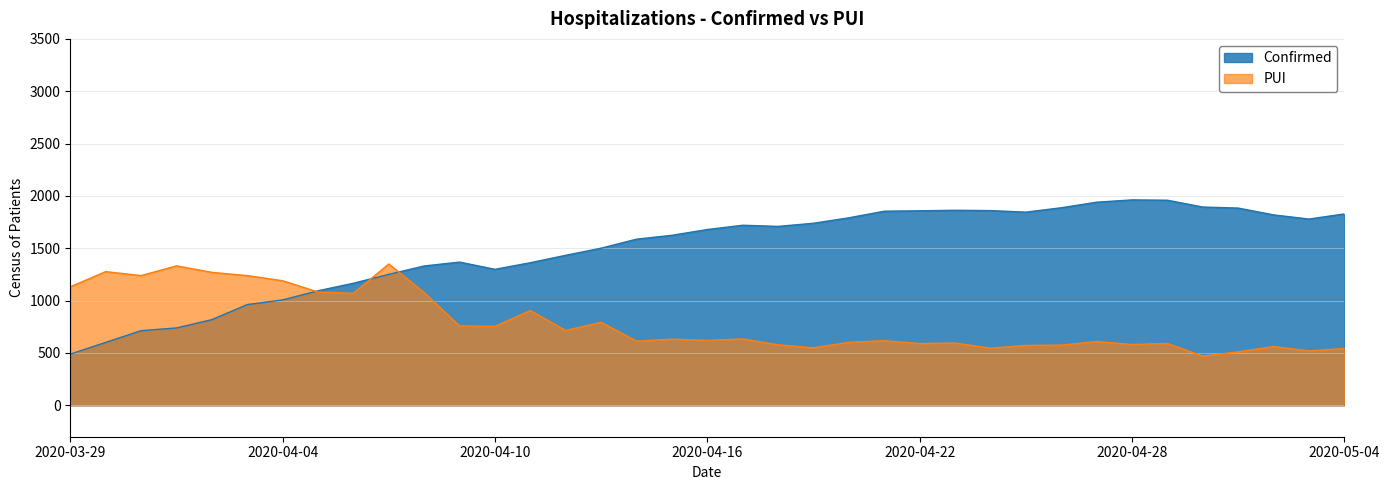

What is the value of the Confirmed point at the 20th from the left?

1720